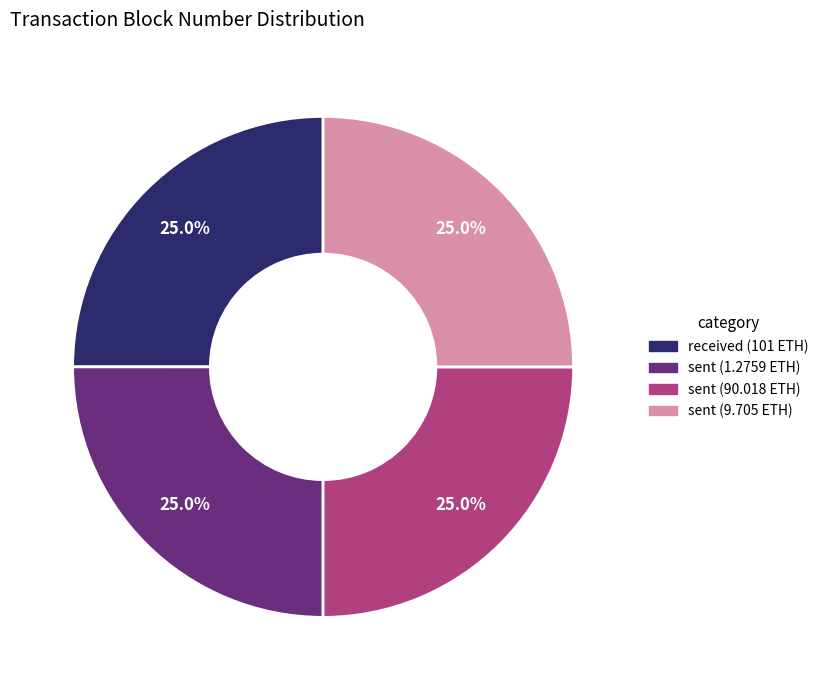

Is there a majority slice in this chart?

No